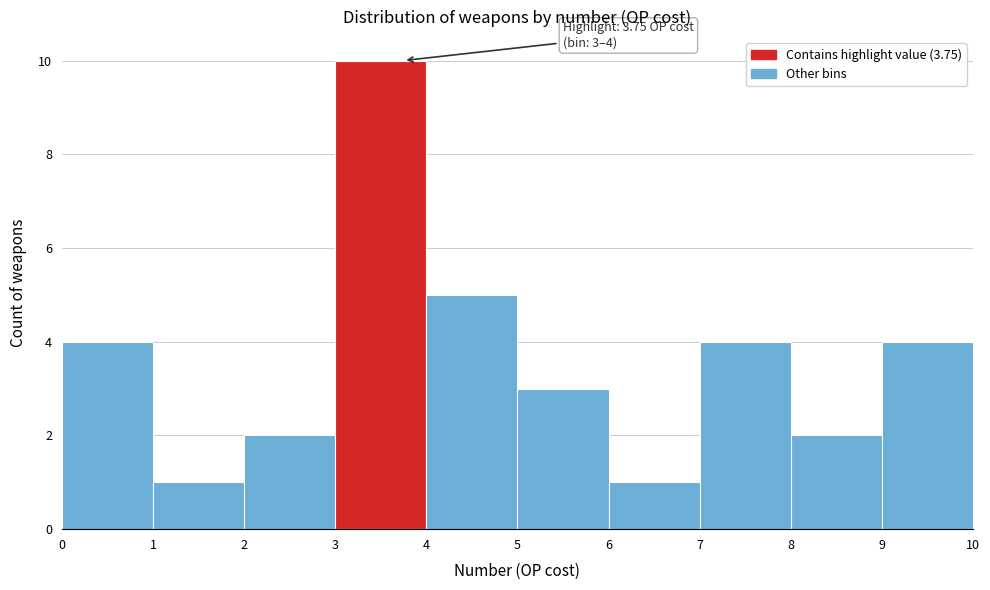

Which range on the x-axis has the tallest bar?

3 to 4